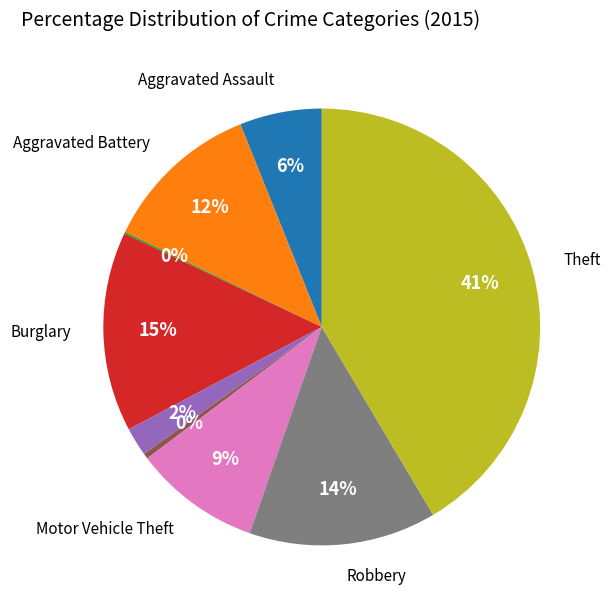

To the nearest percent, what is the average slice percentage?

11%